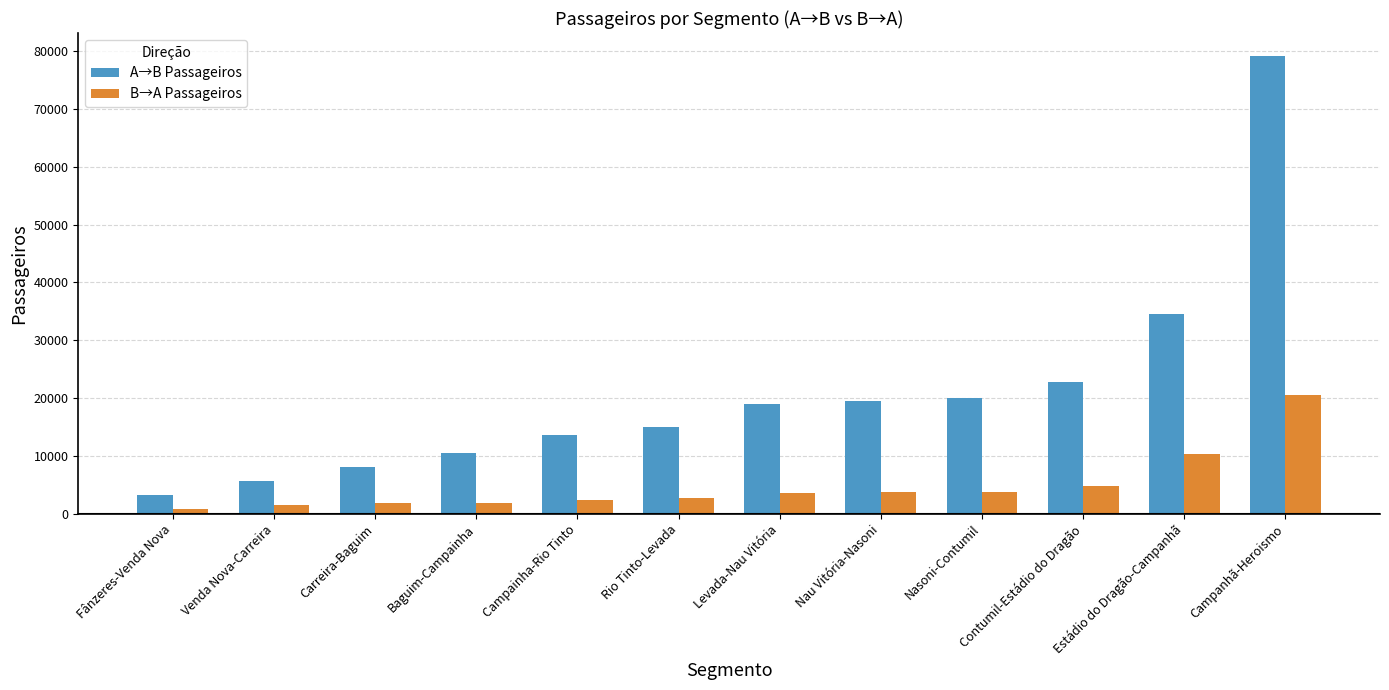

Are the bars grouped side by side (vs. stacked)?

Yes